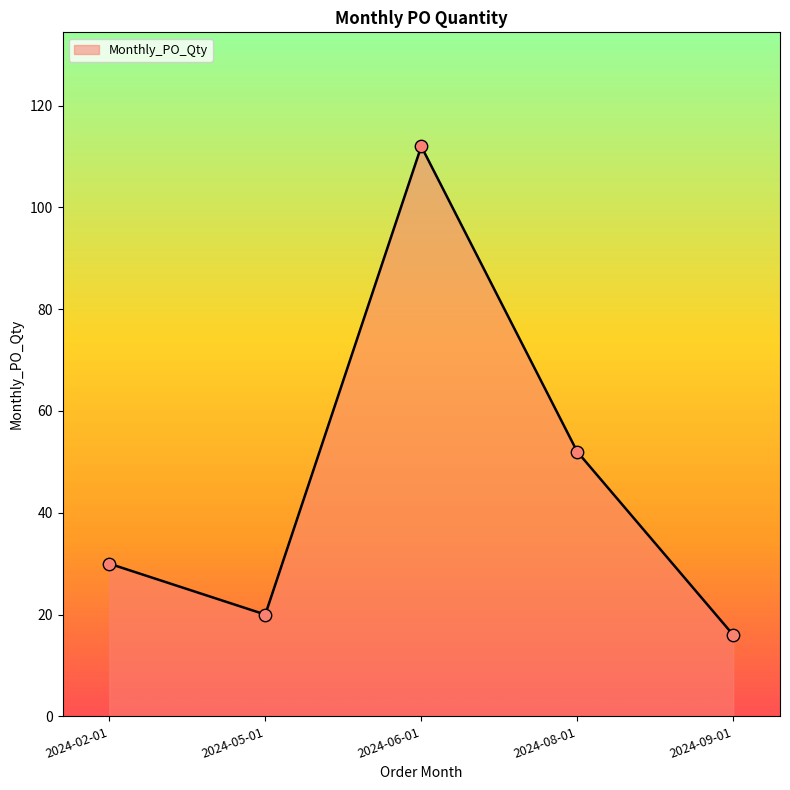

Between 2024-02-01 and 2024-06-01, which is larger?

2024-06-01